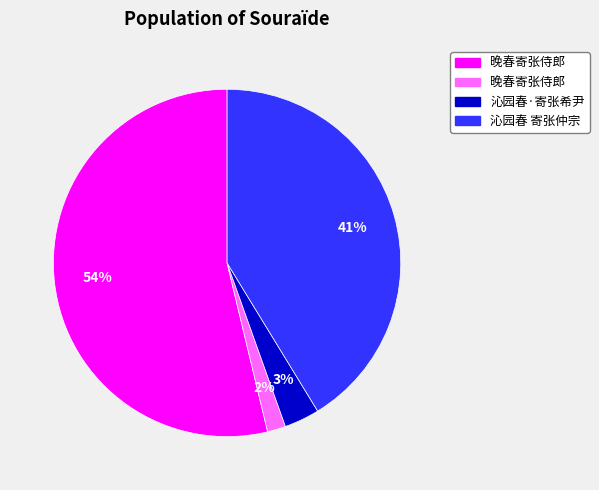

To the nearest percent, what is the difference between the largest and smallest slice percentages?

52%